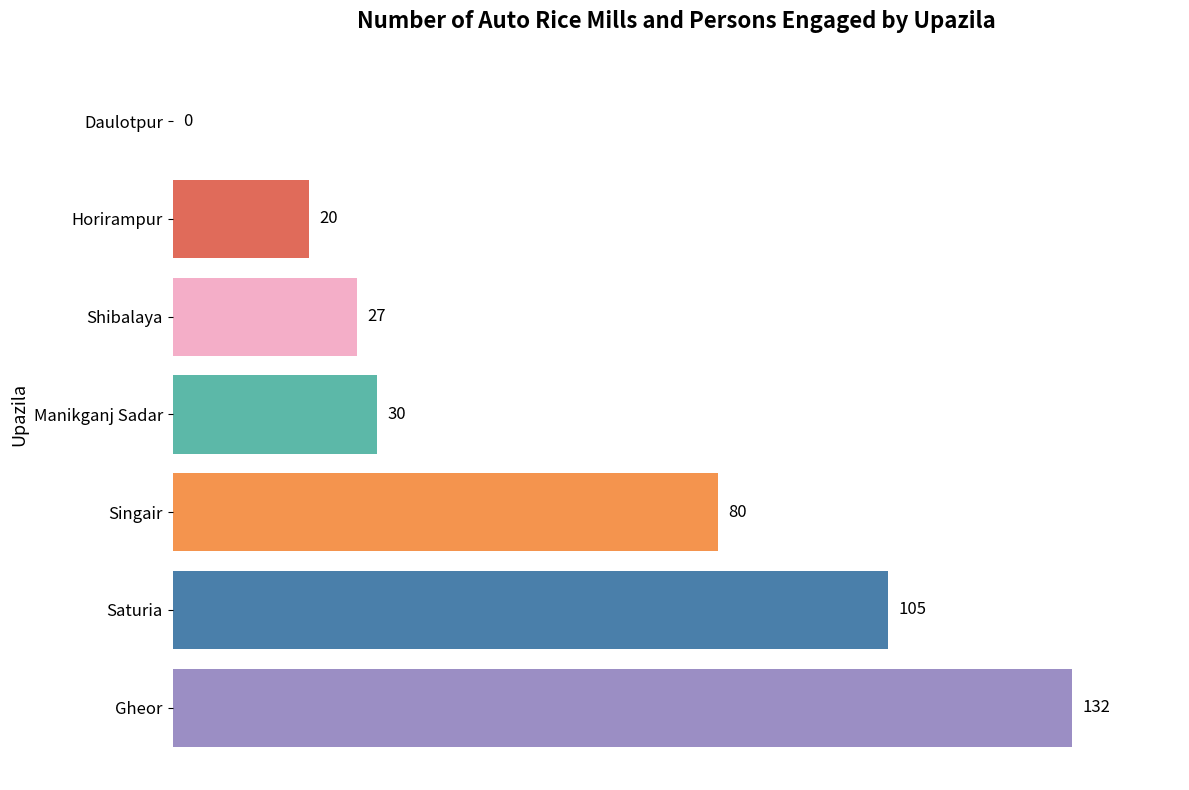

What is the approximate value at Gheor, to the nearest 10?

130